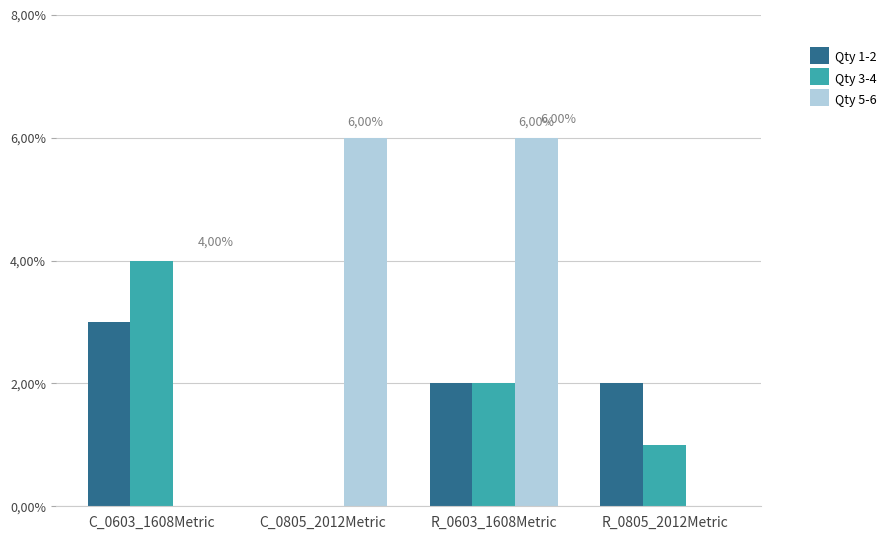

List the series in order of their peak value, lowest first.

Qty 1-2, Qty 3-4, Qty 5-6